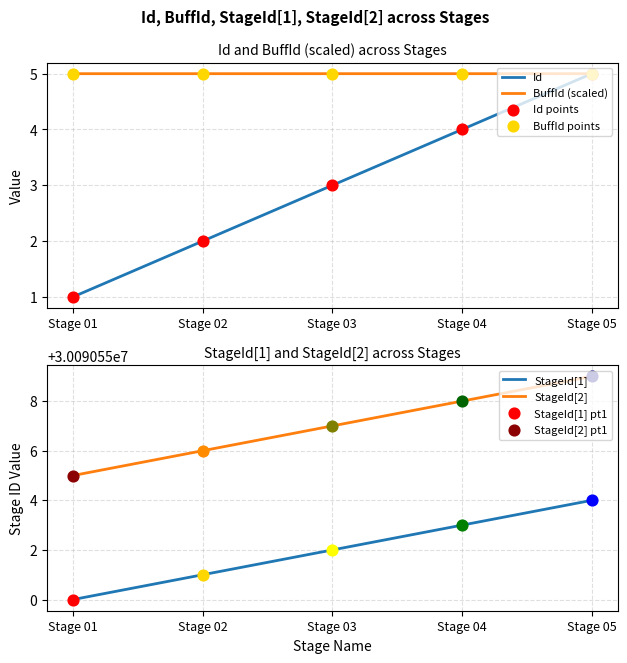

Is it true that Id equals 3.0 at Stage 03?

True